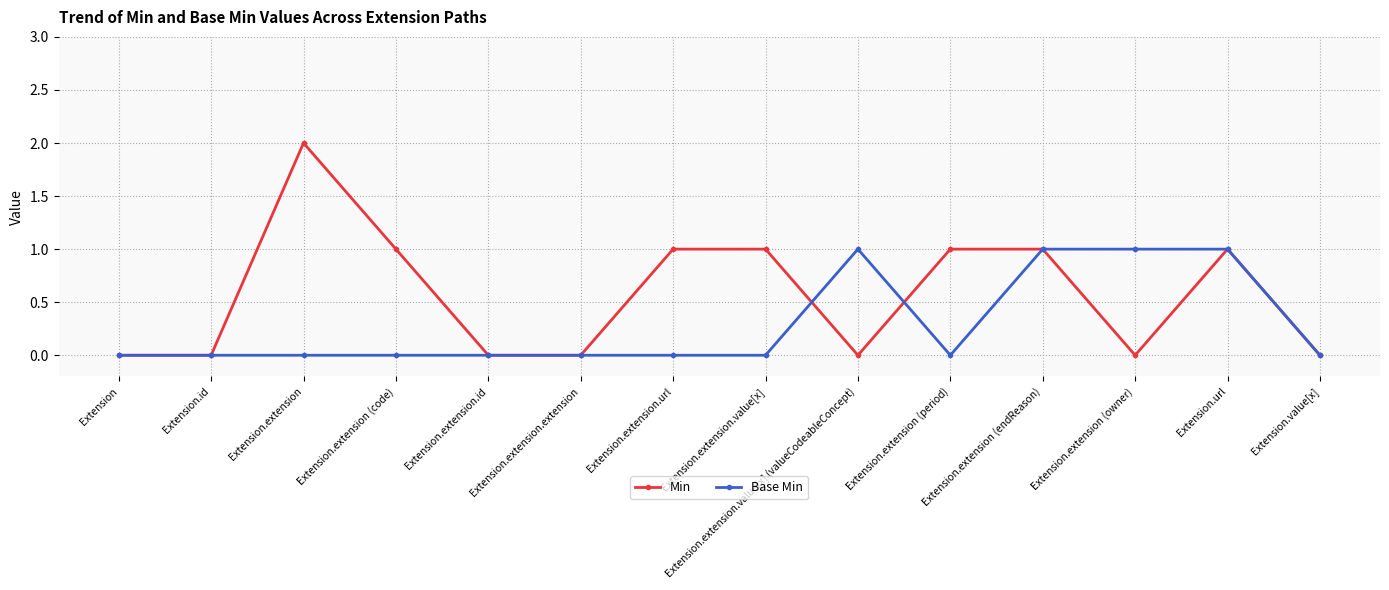

How many data points does each series have?

14